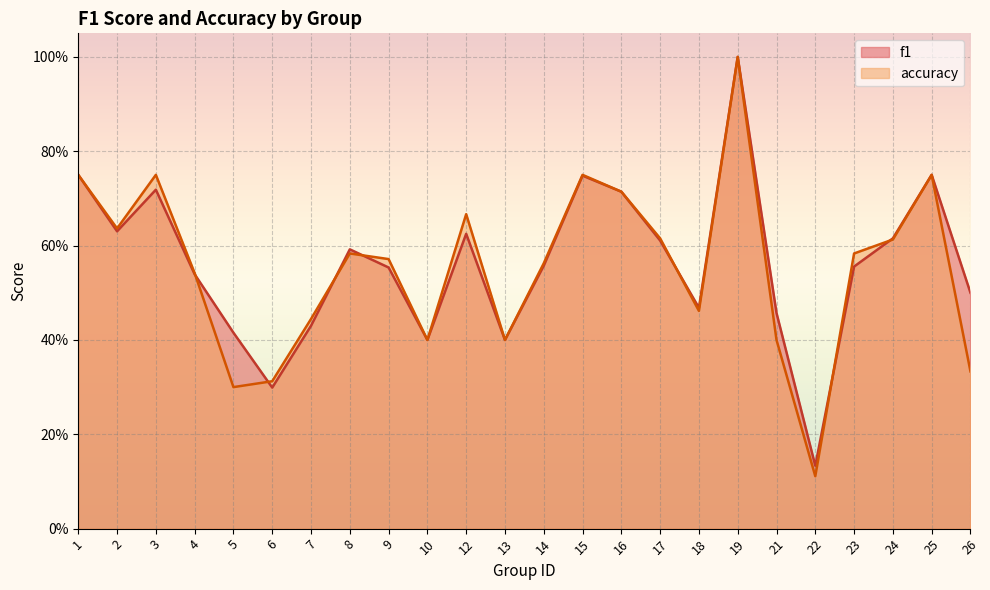

Reading left to right, extract all data points from this chart.

f1: 0.8	0.6	0.7	0.5	0.4	0.3	0.4	0.6	0.6	0.4	0.6	0.4	0.6	0.7	0.7	0.6	0.5	1.0	0.5	0.1	0.6	0.6	0.8	0.5
accuracy: 0.8	0.6	0.8	0.5	0.3	0.3	0.4	0.6	0.6	0.4	0.7	0.4	0.6	0.8	0.7	0.6	0.5	1.0	0.4	0.1	0.6	0.6	0.8	0.3